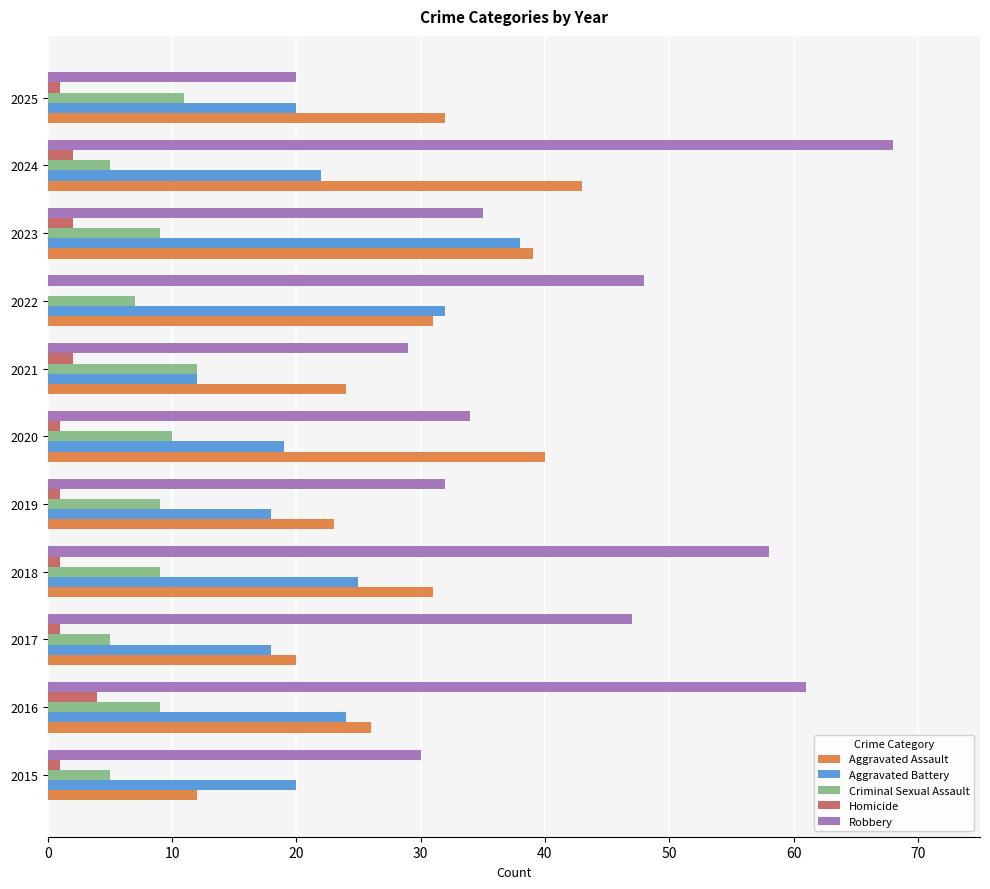

Which series changed the most between 2019 and 2023?

Aggravated Battery